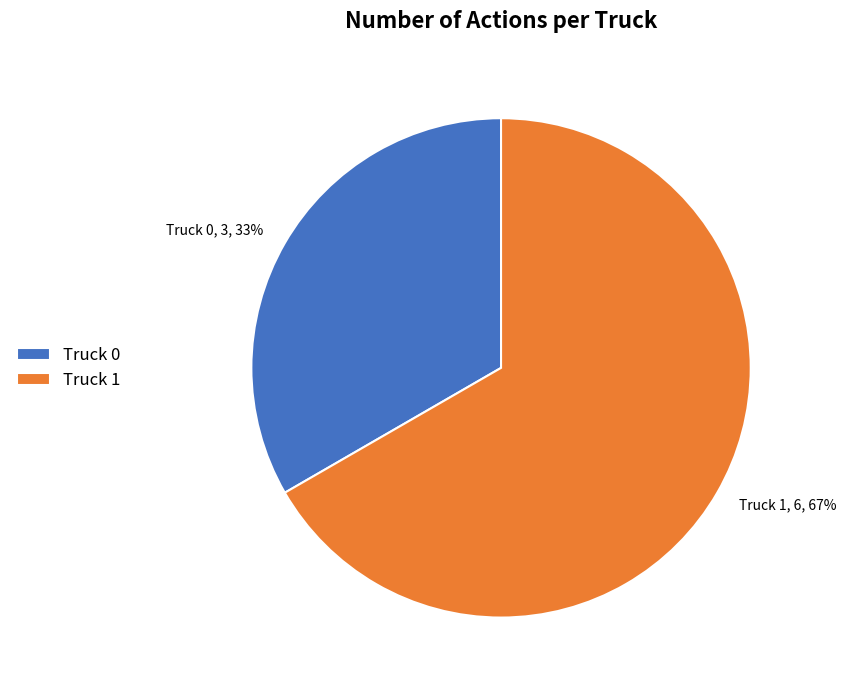

Is the sum of Truck 1 and Truck 0 greater than half?

Yes